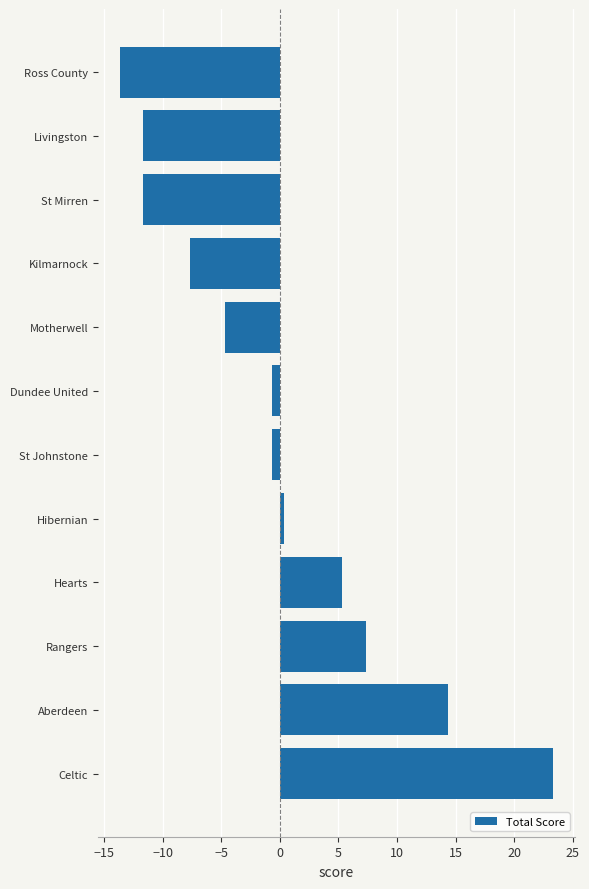

Which has a higher value, Aberdeen or Rangers?

Aberdeen